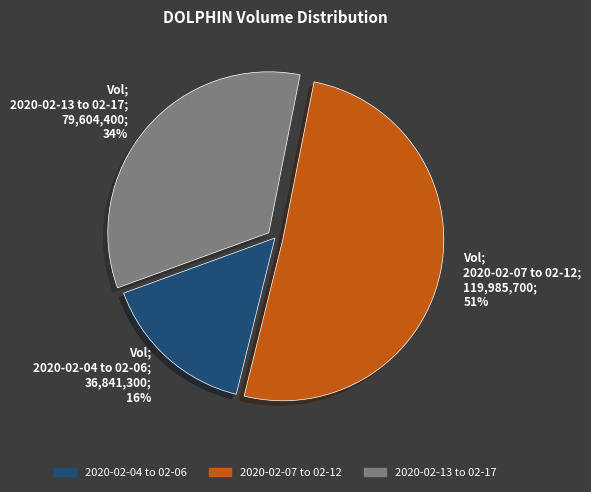

Which category has the biggest portion of the pie?

Vol; 2020-02-07 to 02-12; 119,985,700; 51%